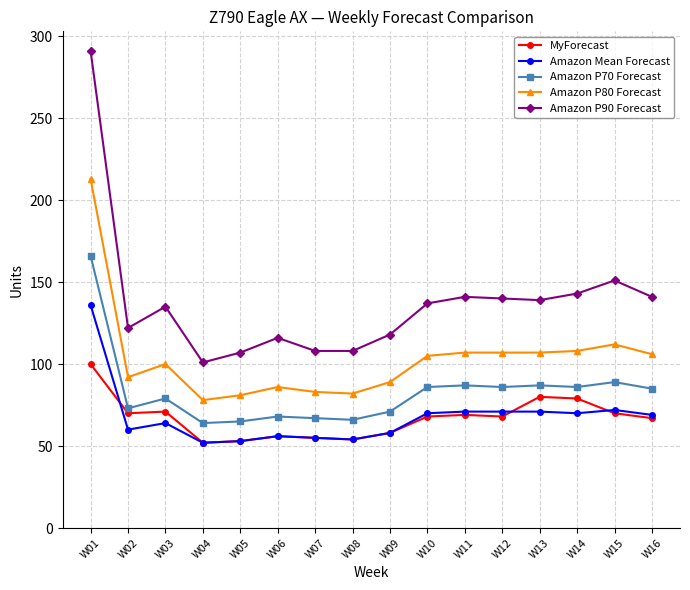

Is it true that Amazon P70 Forecast equals 19 at W07?

False